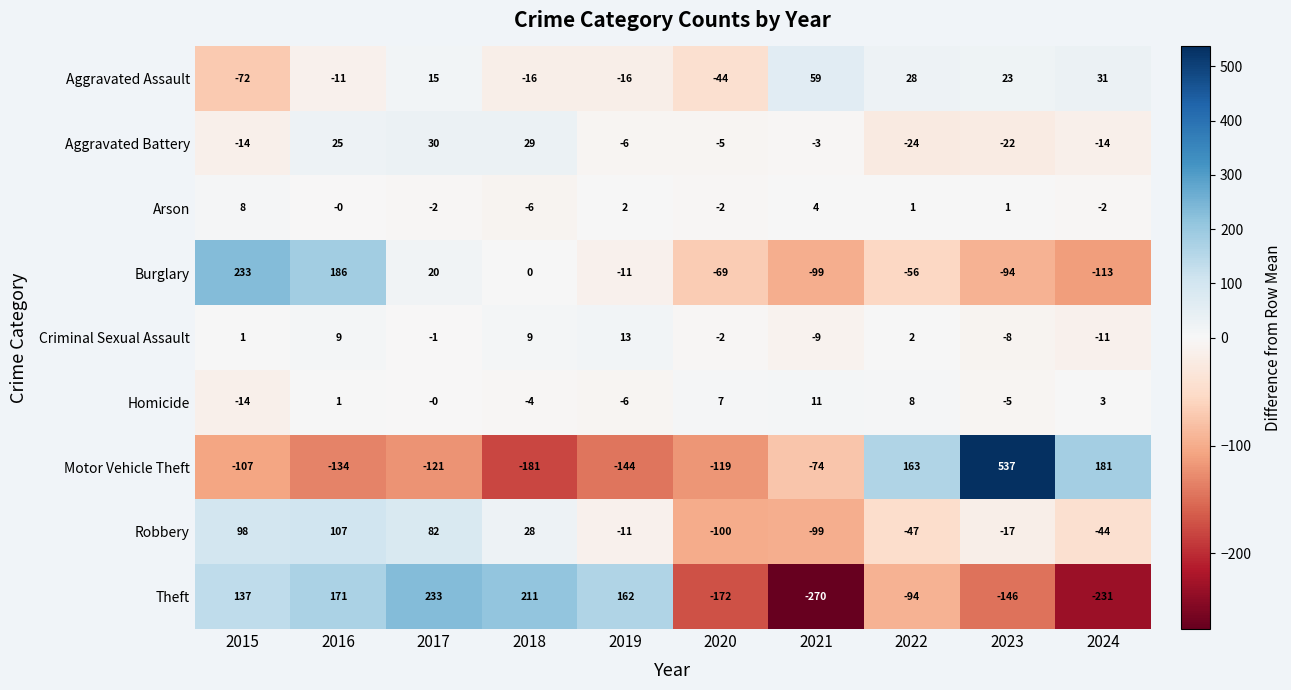

At which label does Robbery first exceed -11?

2015